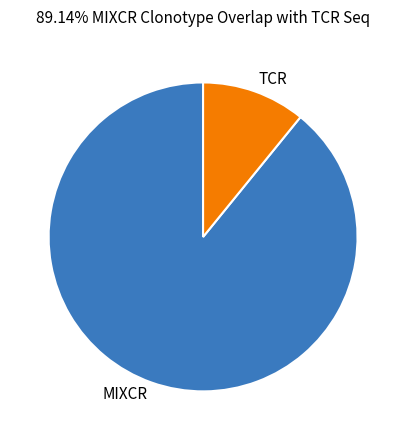

What is the majority slice?

MIXCR